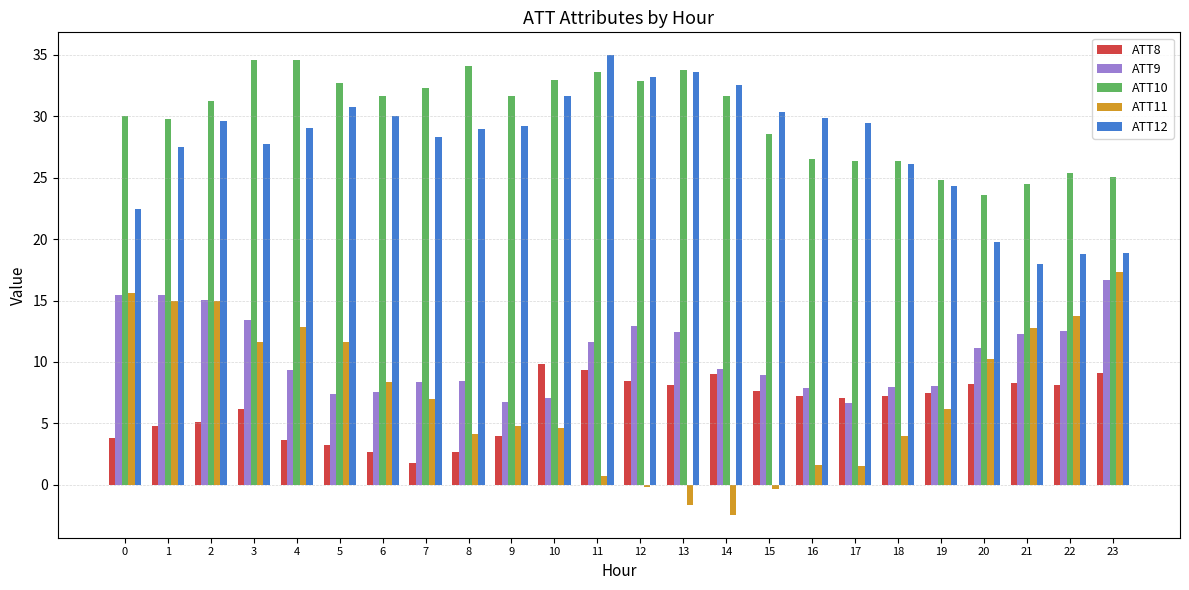

What is the average value of the ATT10 series?

29.9